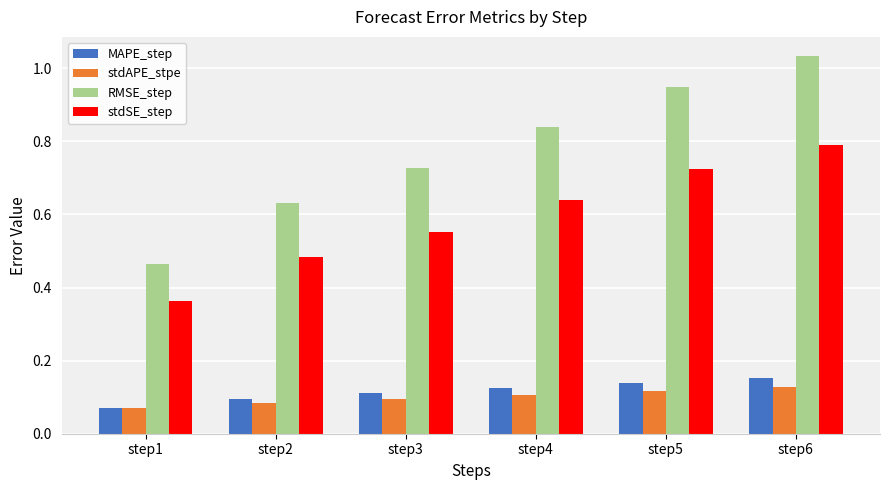

Which series has the largest range (max minus min)?

RMSE_step